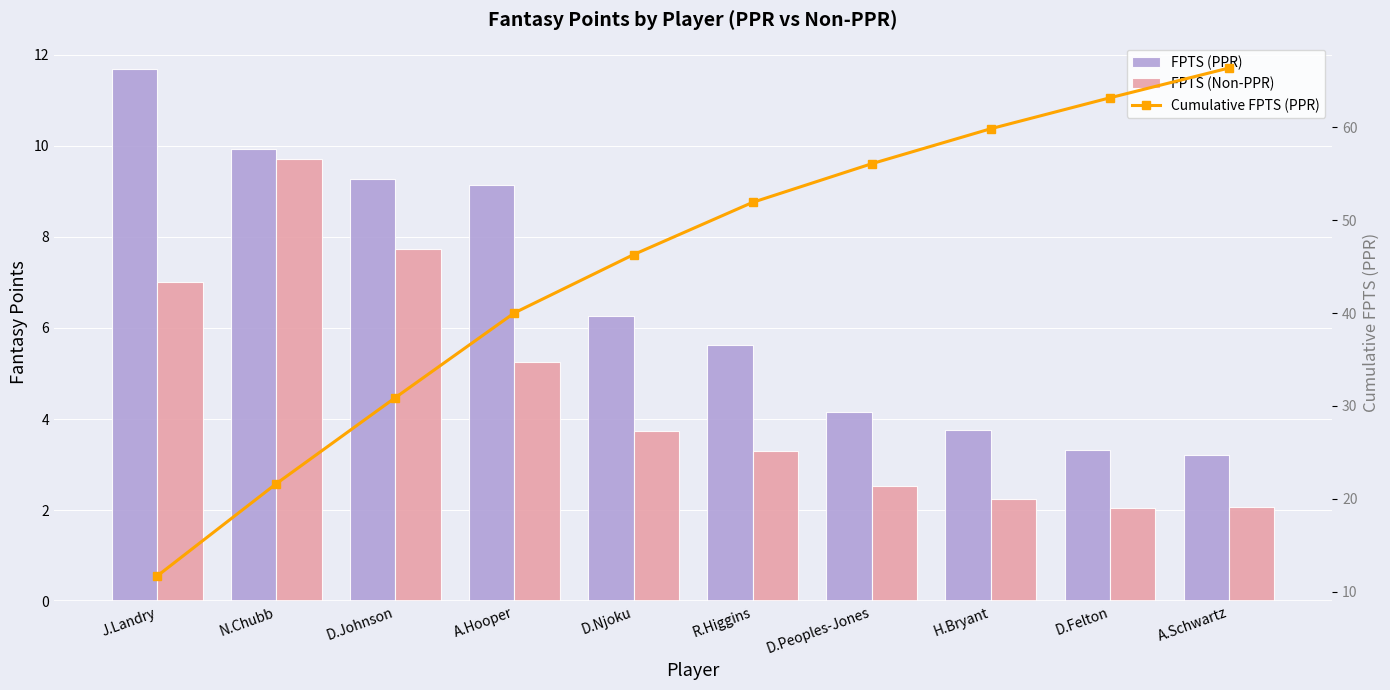

At which label does FPTS (PPR) reach its peak?

J.Landry